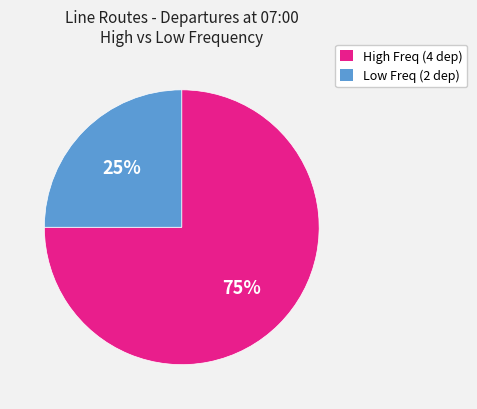

Is there any slice that represents more than half of the pie?

Yes